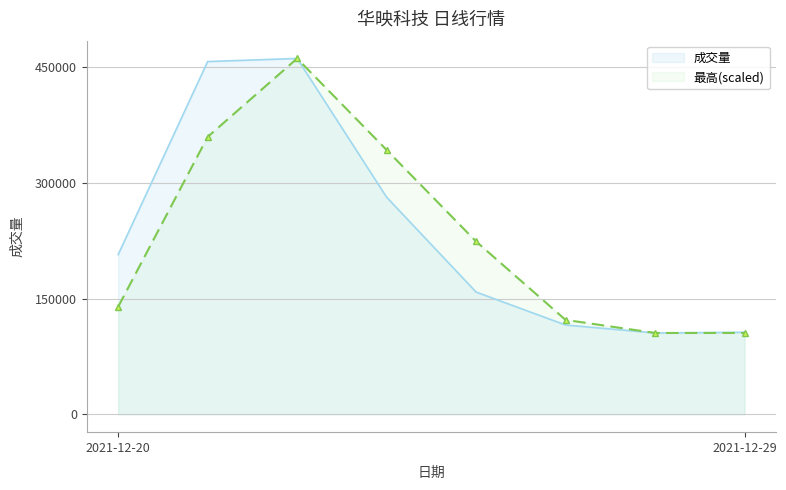

At 2021-12-20, list the series in order from smallest to largest.

最高(scaled), 成交量